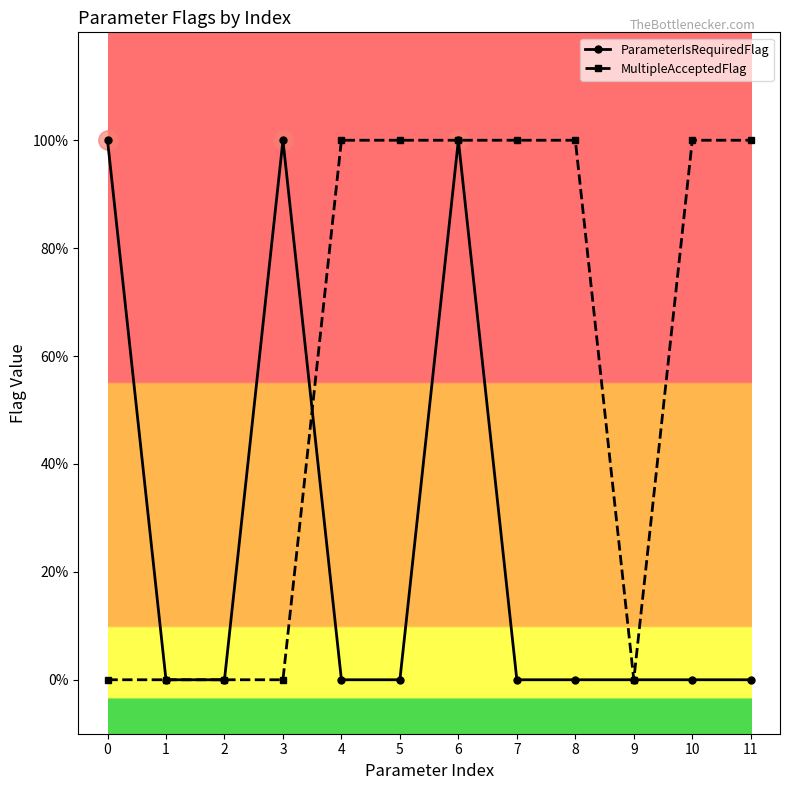

True or false: MultipleAcceptedFlag has more than 0 interior local peaks.

False